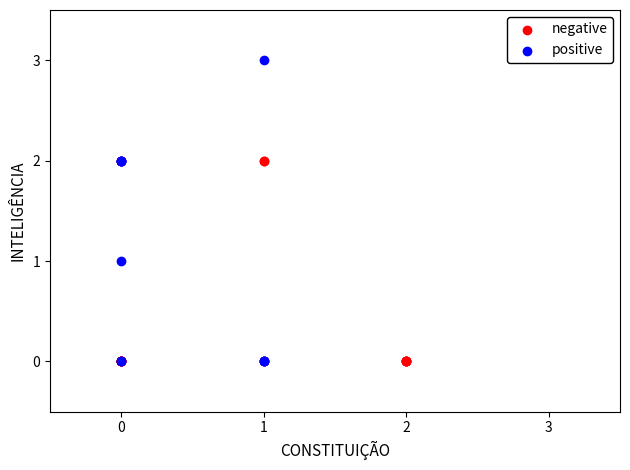

Which series has the largest Y range (max minus min)?

positive